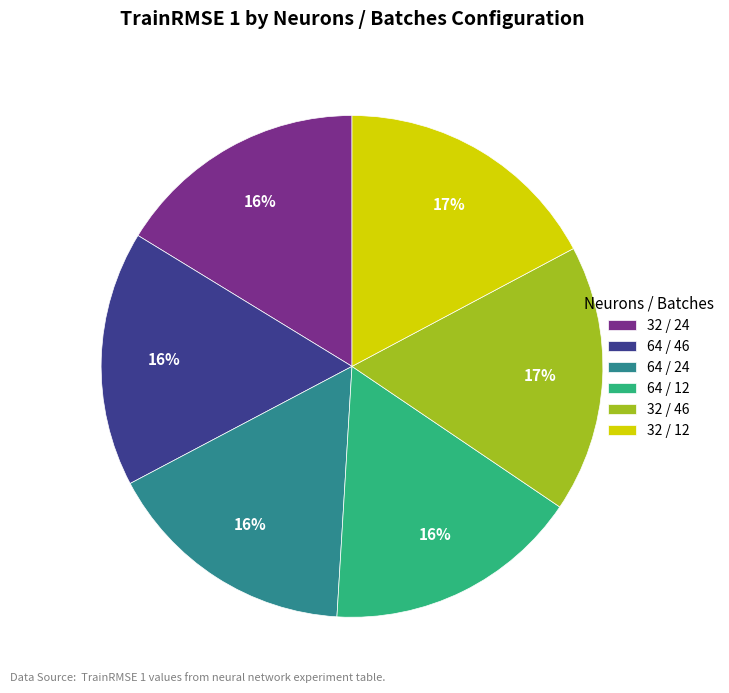

True or false: 32 / 12 accounts for 9% of the total.

False